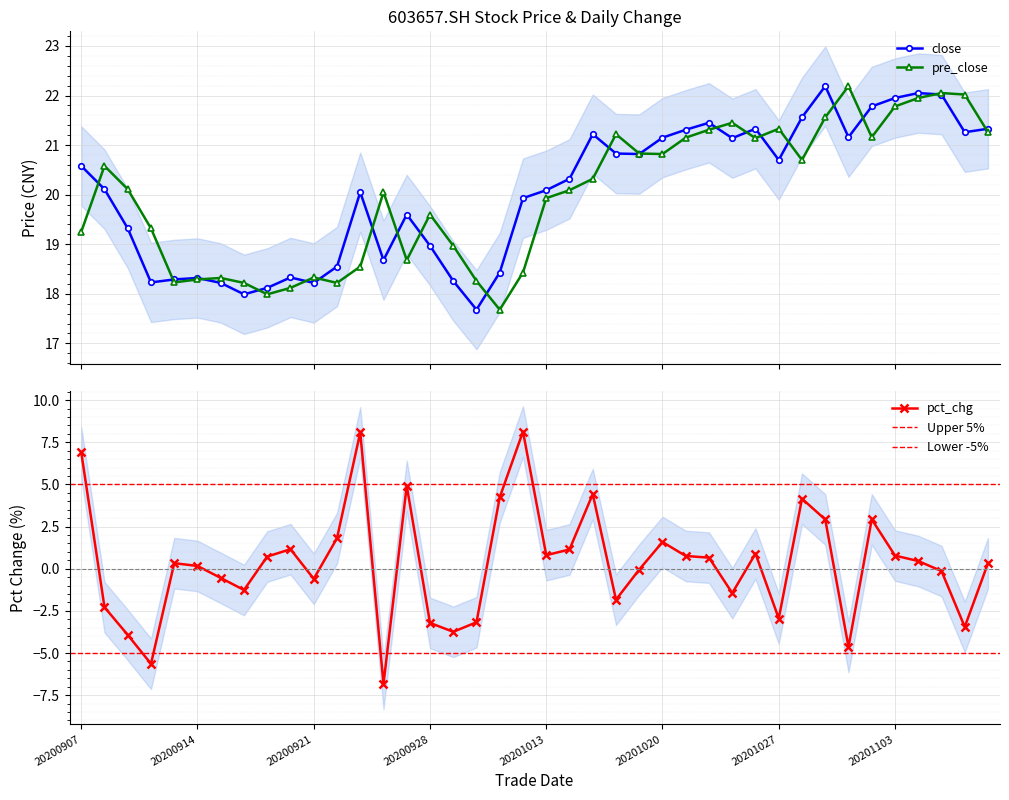

At which label does pct_chg first exceed 0?

20200907